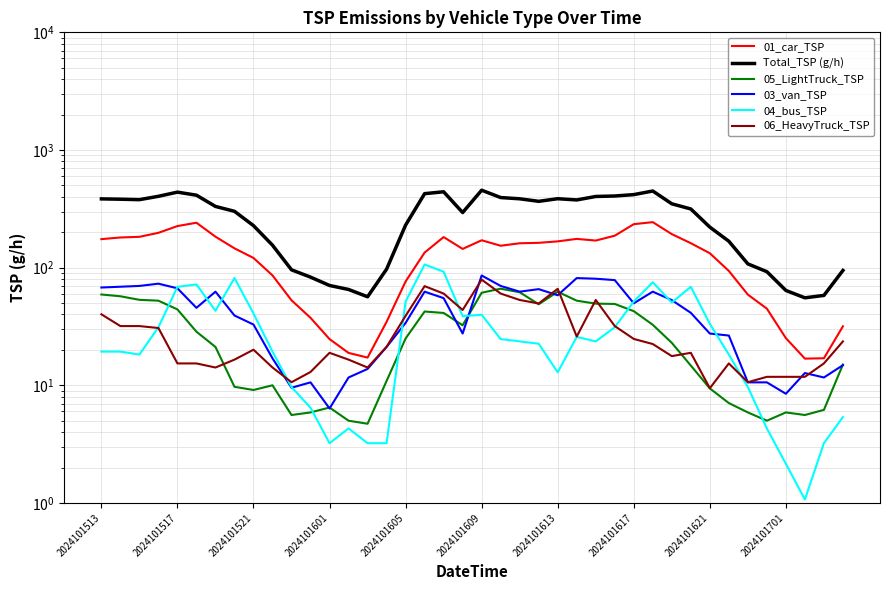

What is the average value of the 06_HeavyTruck_TSP series?

28.7